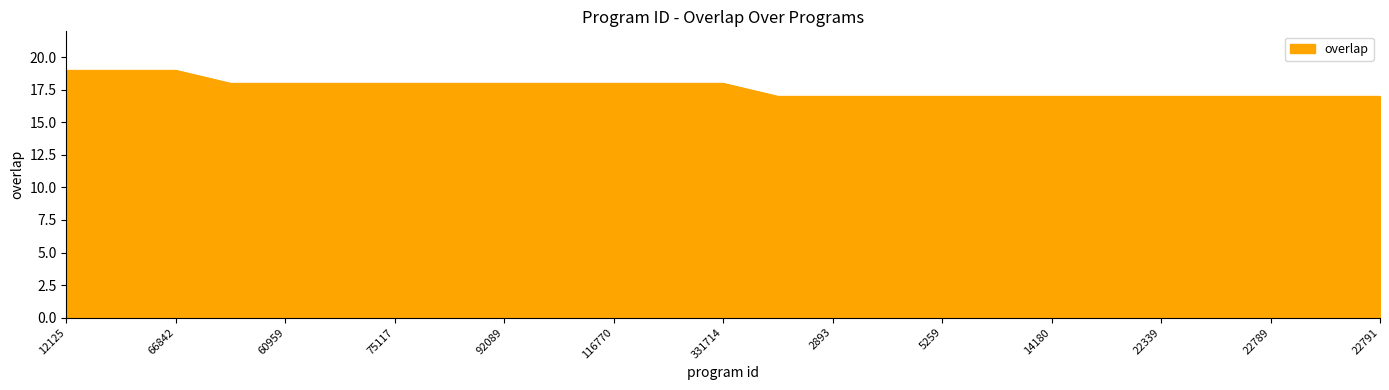

What is the smallest value displayed?

17